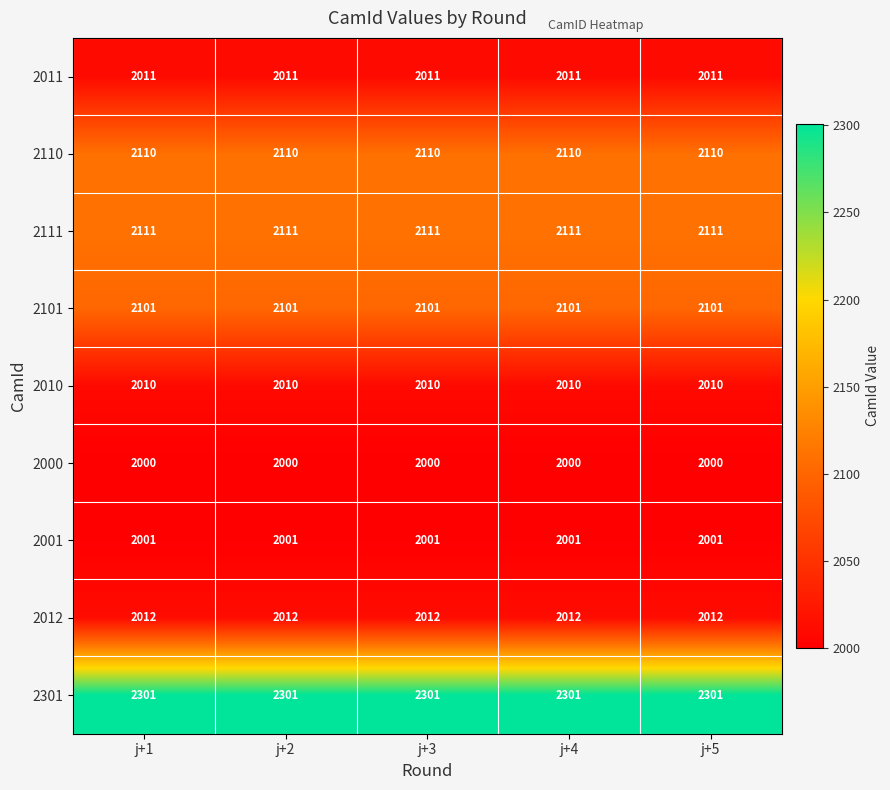

Is the value of 2001 at j+3 greater than the value of 2000 at j+2?

Yes